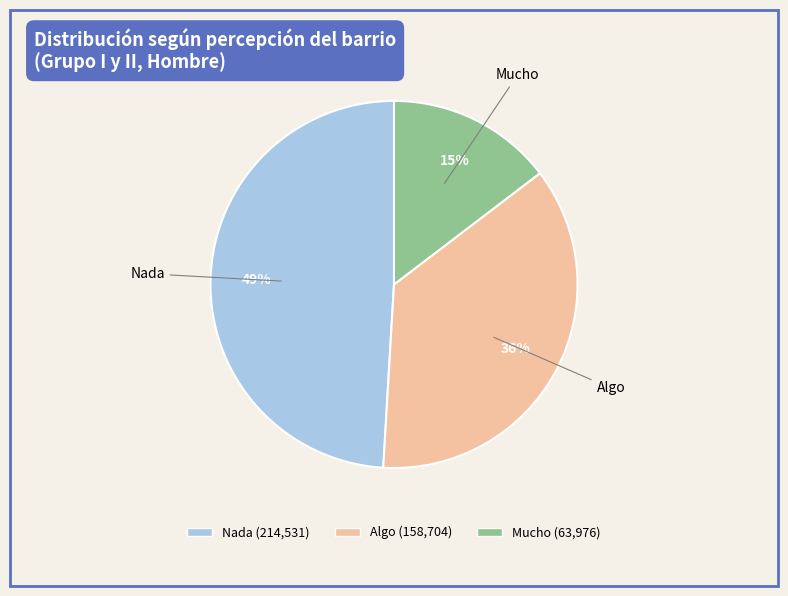

Does Algo account for over 50% of the chart?

No